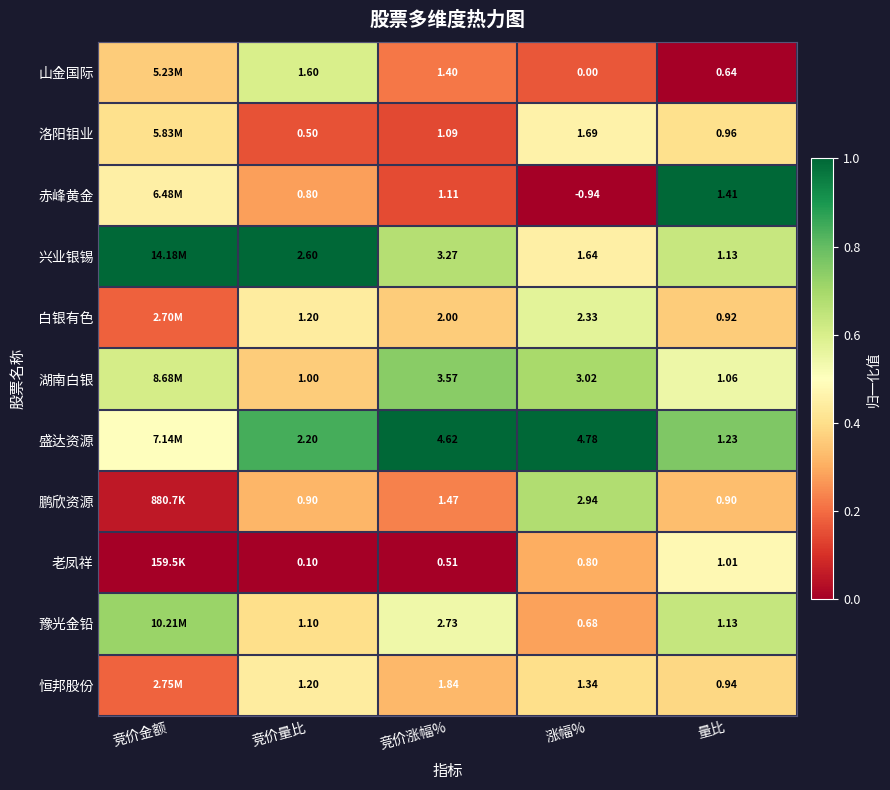

Rank the series at 竞价量比 from lowest to highest value.

老凤祥, 洛阳钼业, 赤峰黄金, 鹏欣资源, 湖南白银, 豫光金铅, 白银有色, 恒邦股份, 山金国际, 盛达资源, 兴业银锡